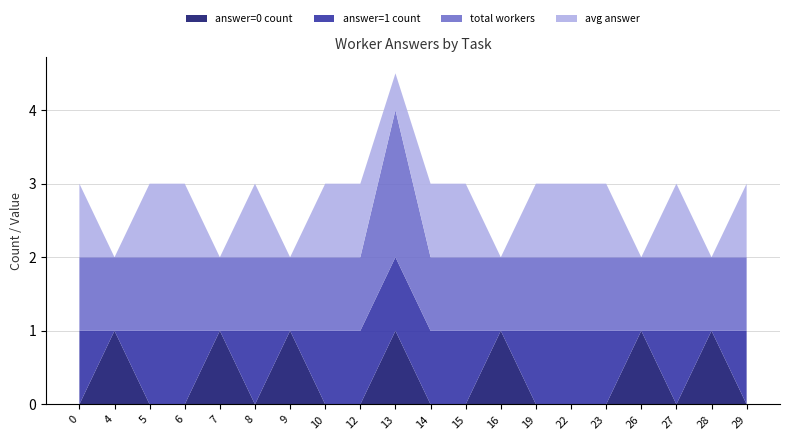

What is the highest value of the answer=0 count series?

1.0